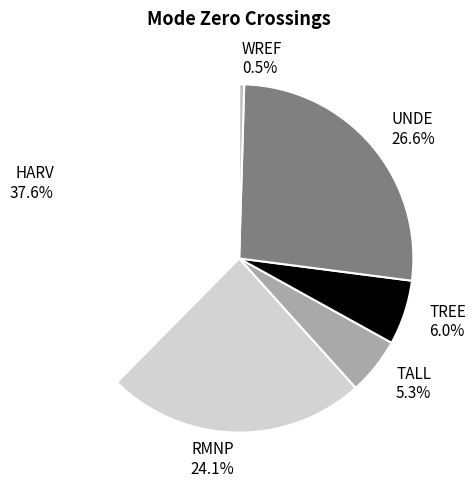

Is there a majority slice in this chart?

No